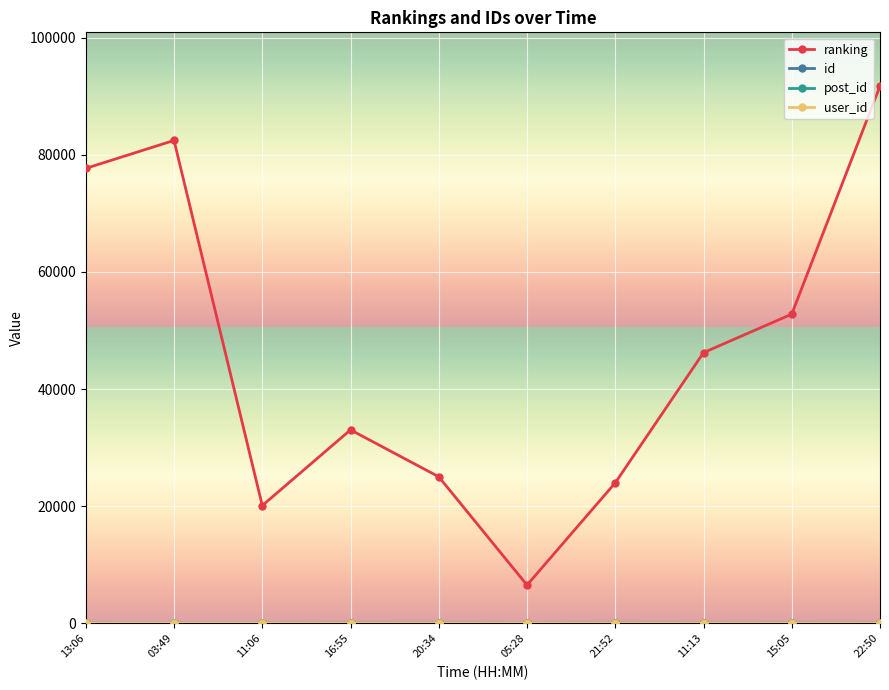

True or false: id and ranking cross at least once.

False